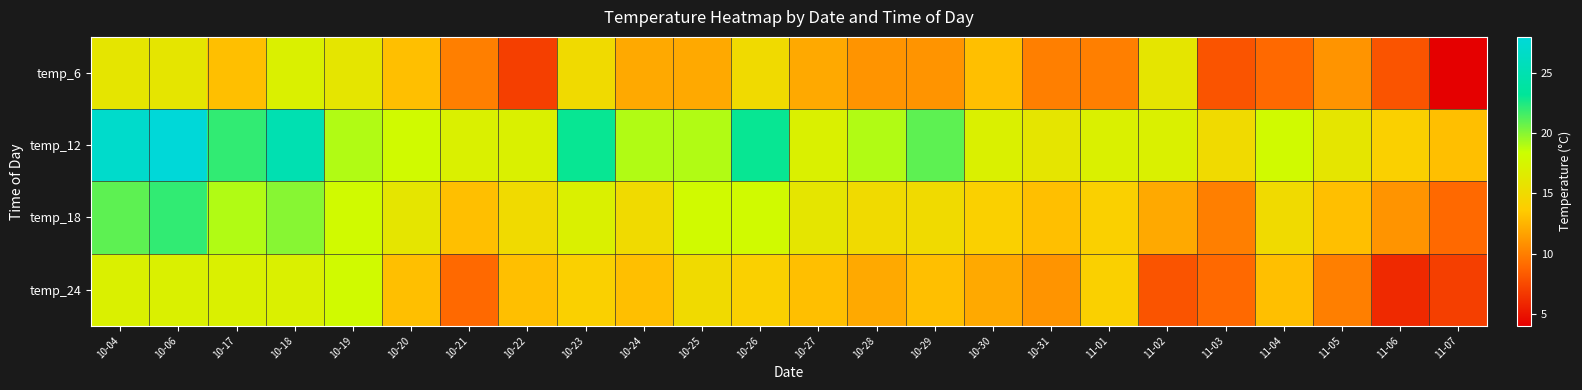

At which category does the chart reach its peak across all series?

10-06